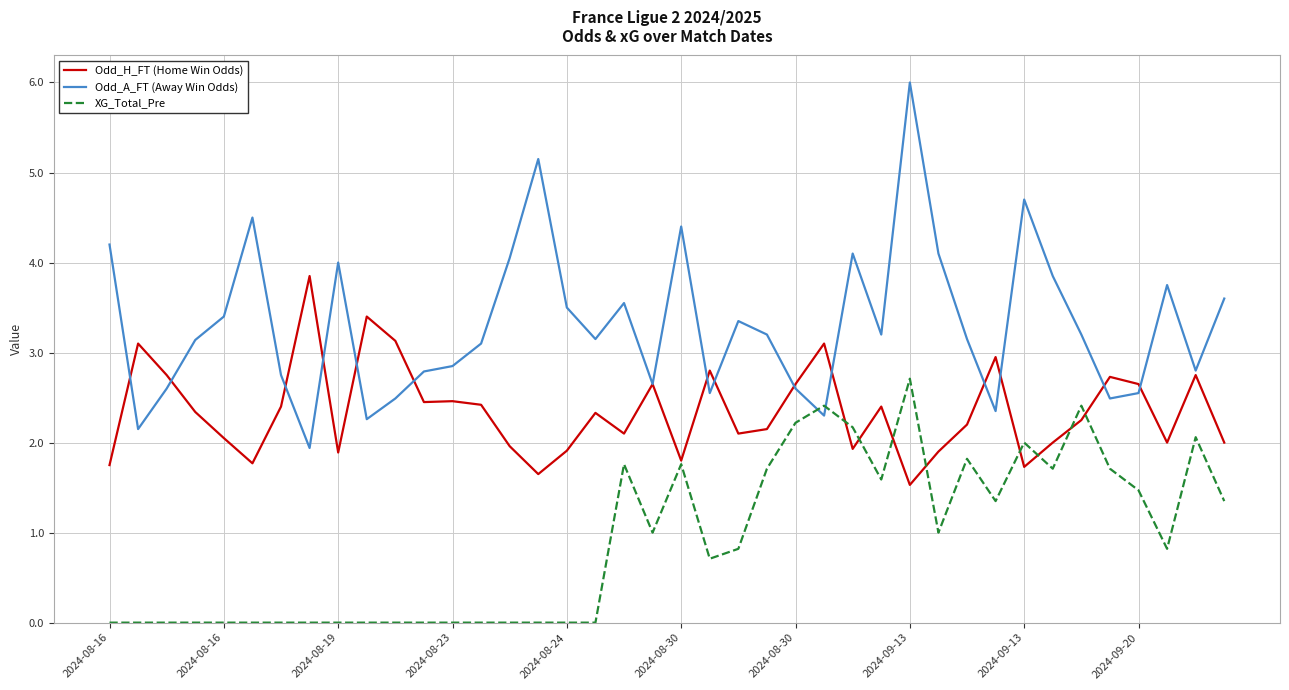

What is the average value of the XG_Total_Pre series?

0.9